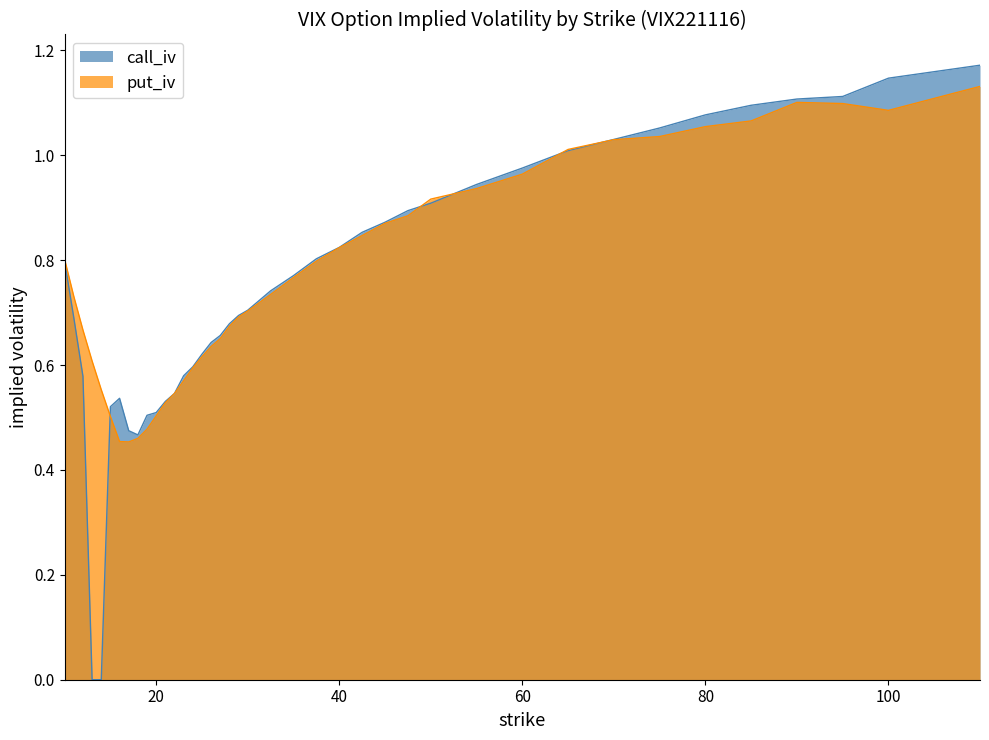

The call_iv series shows 0.6 at 23. True or false?

True